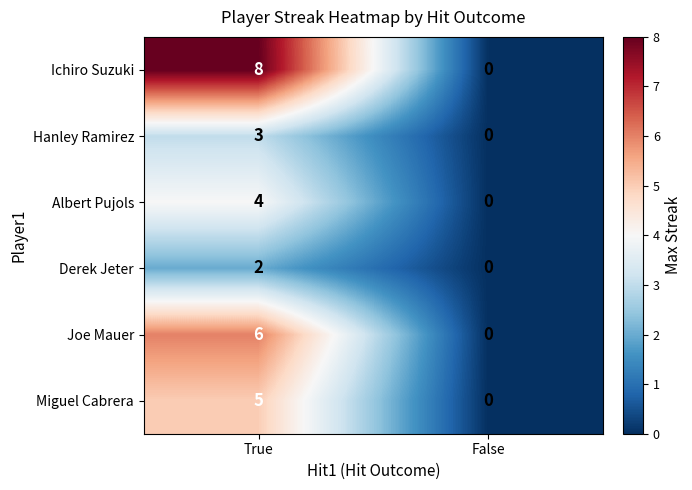

At which category does the chart reach its peak across all series?

True